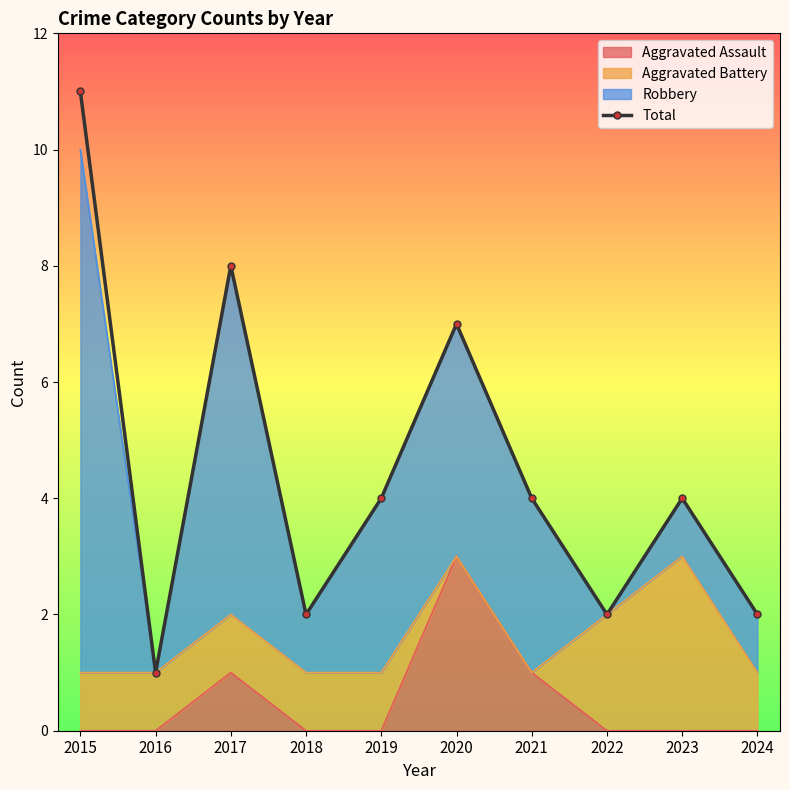

What is the difference between the maximum and second lowest values?

9